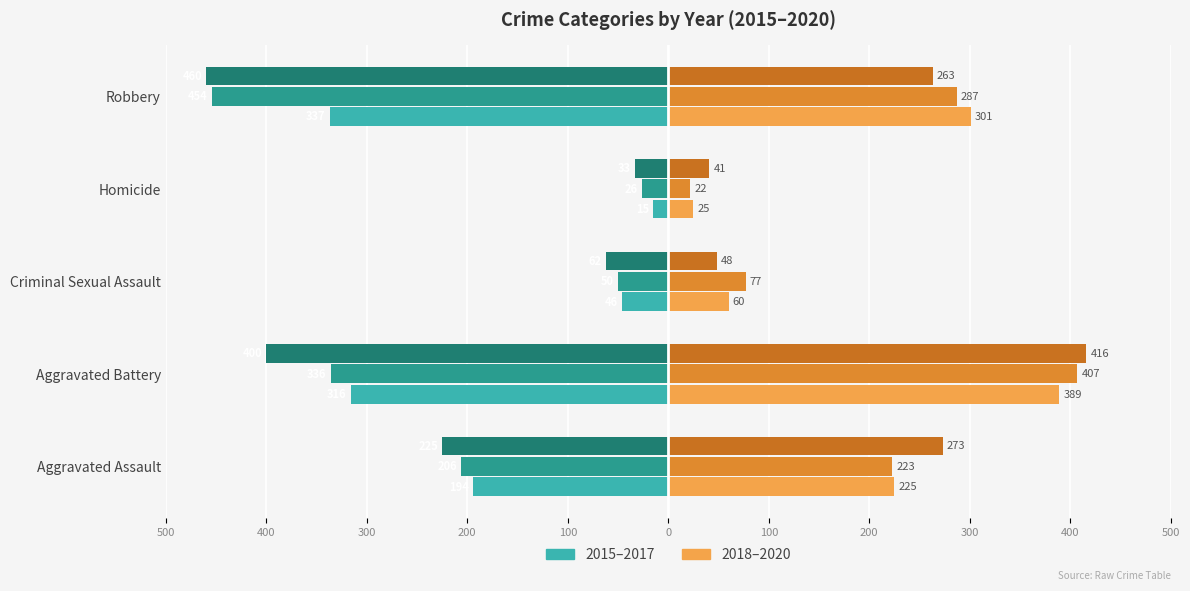

Is it true that 2019 equals 77 at Criminal Sexual Assault?

True